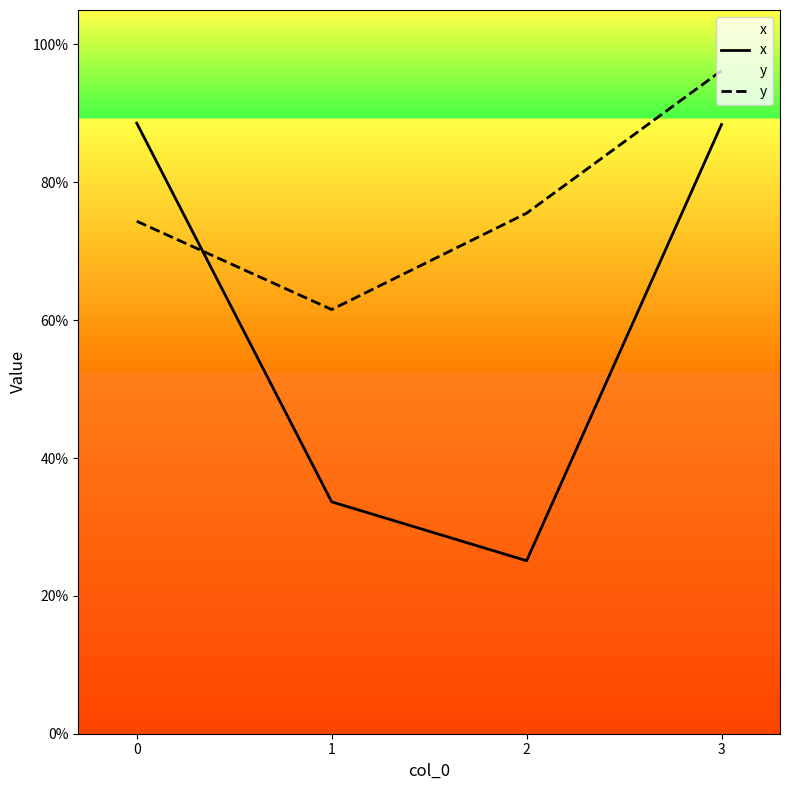

The x series shows 0.4 at 2. True or false?

False